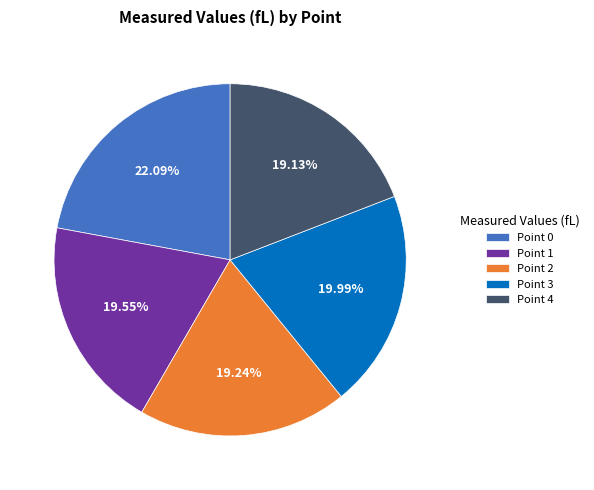

Does Point 1 represent more than half of the total?

No